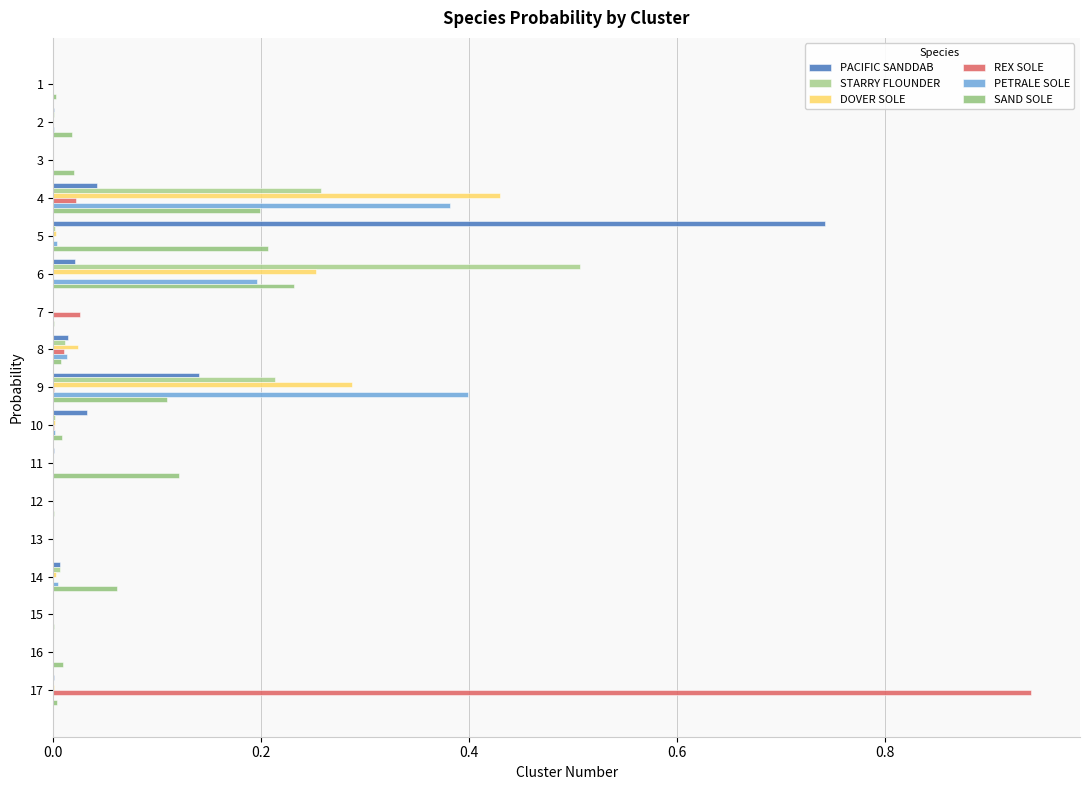

What is the value of the DOVER SOLE bar at the 6th from the left?

0.3